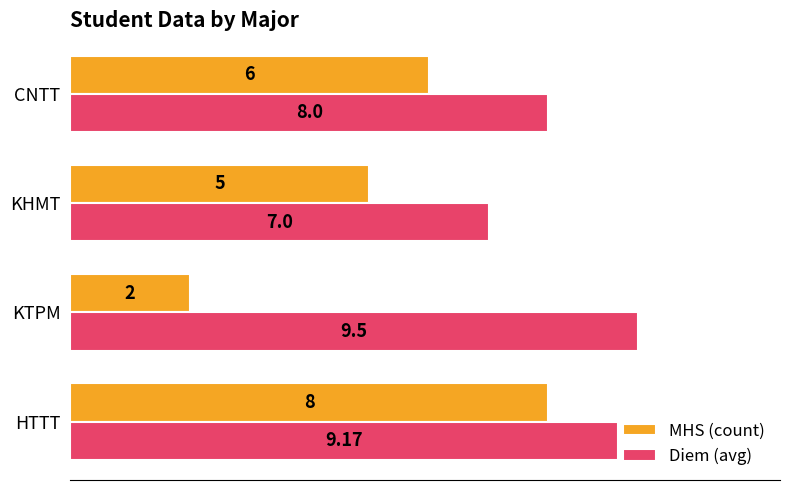

What is the difference between the second highest and second lowest values in the MHS (count) series?

1.0